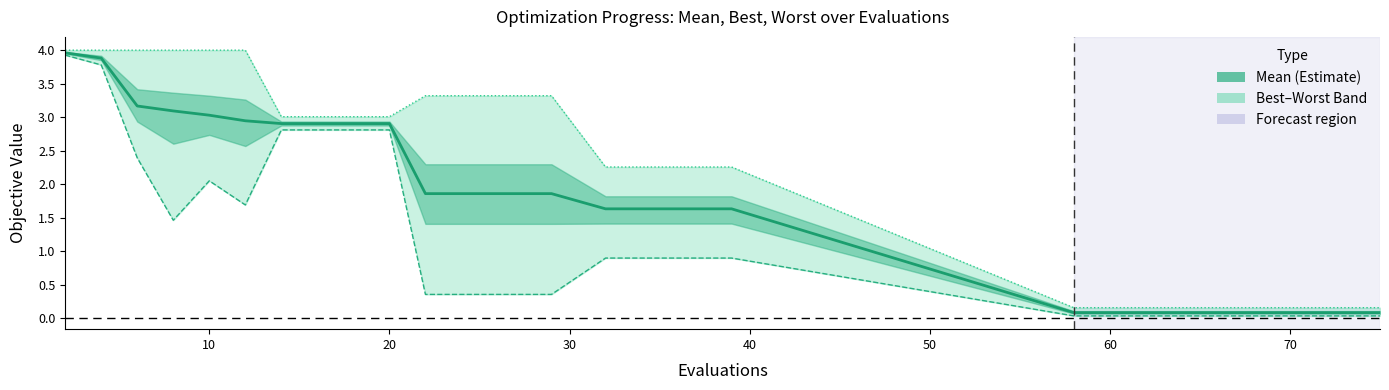

What is the difference between the maximum and minimum values in the worst series?

3.8